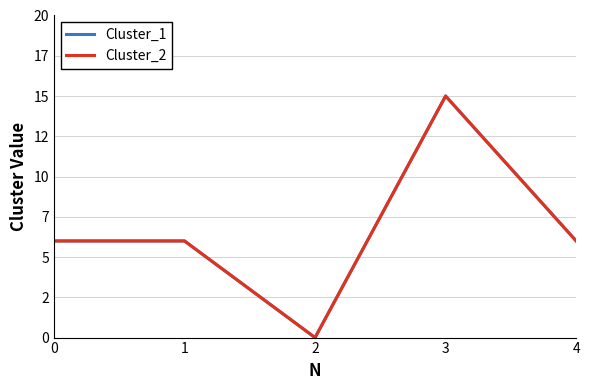

What is the sum of the Cluster_1 values at 1 and 3?

21